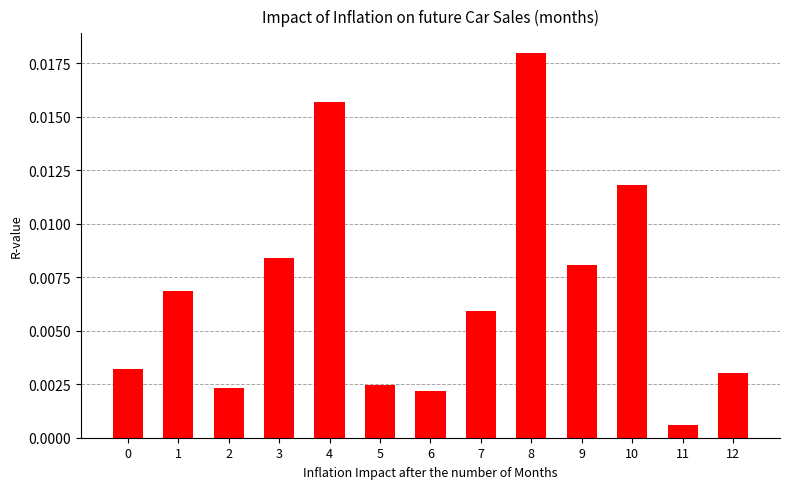

Which has a higher value, 9 or 4?

4